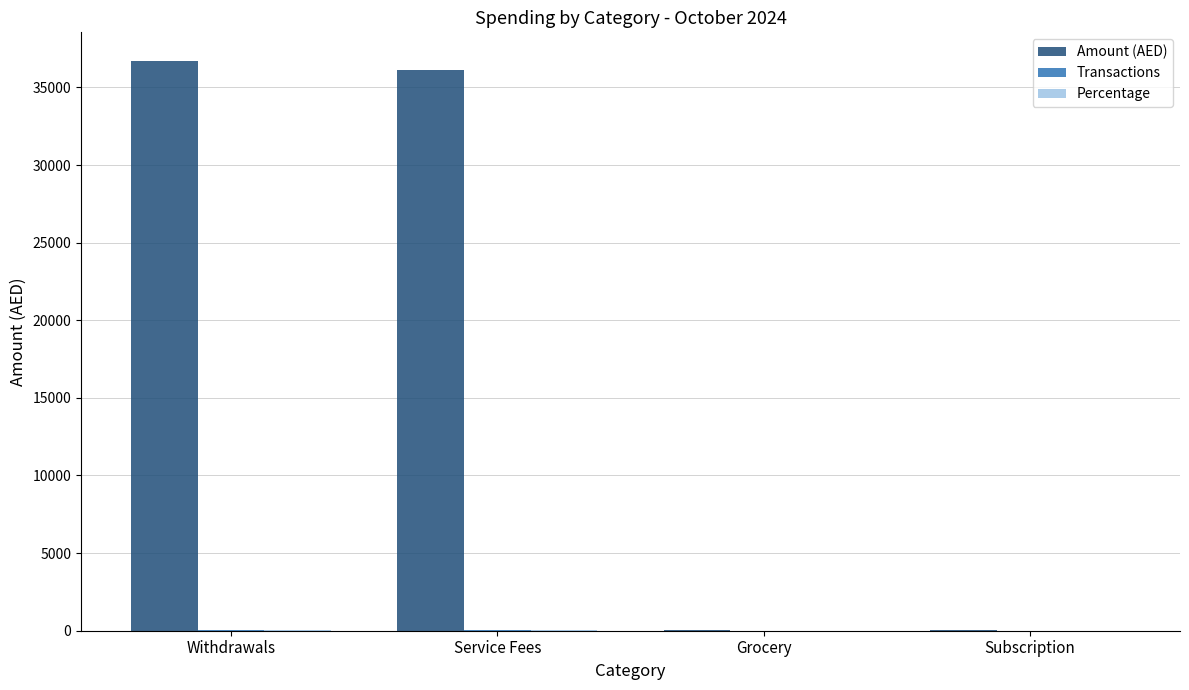

Which series has the largest total across all categories?

Amount (AED)